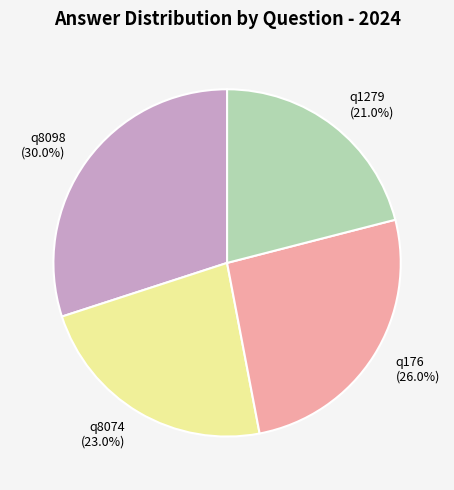

Rank the categories by value from lowest to highest.

q1279, q8074, q176, q8098